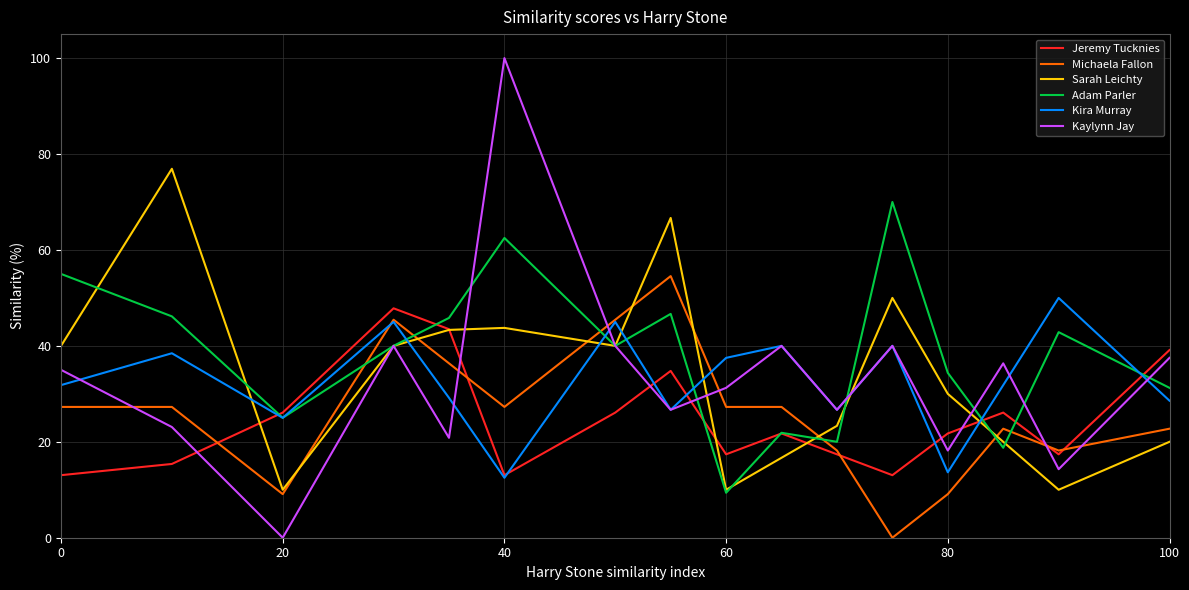

Which series has the largest range (max minus min)?

Kaylynn Jay